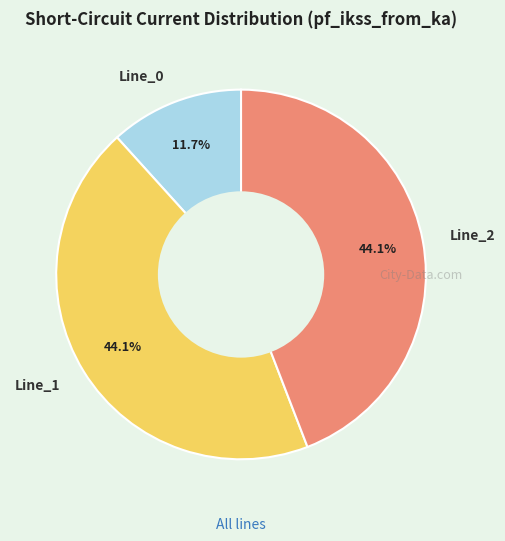

To the nearest percent, what is the average slice percentage?

33%